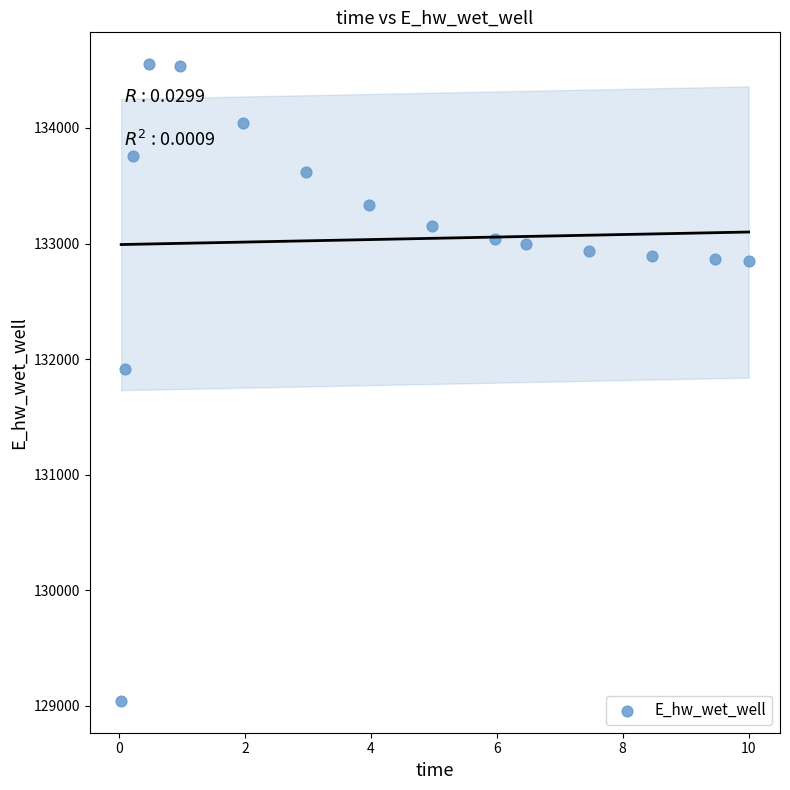

What is the range of X values (max minus min)?

10.0